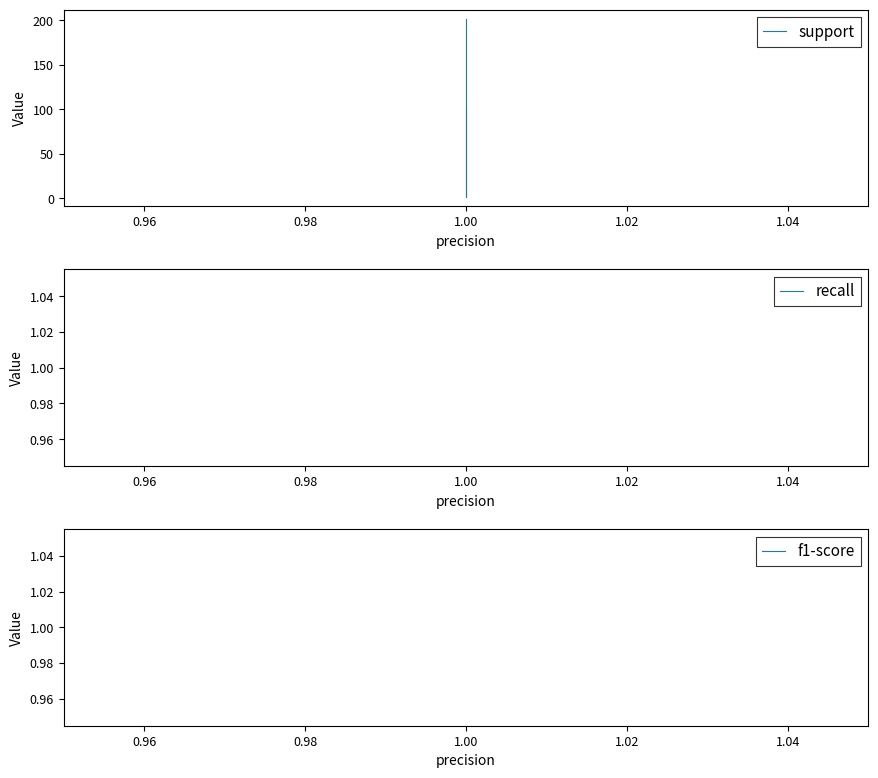

True or false: f1-score and recall intersect in this chart.

False